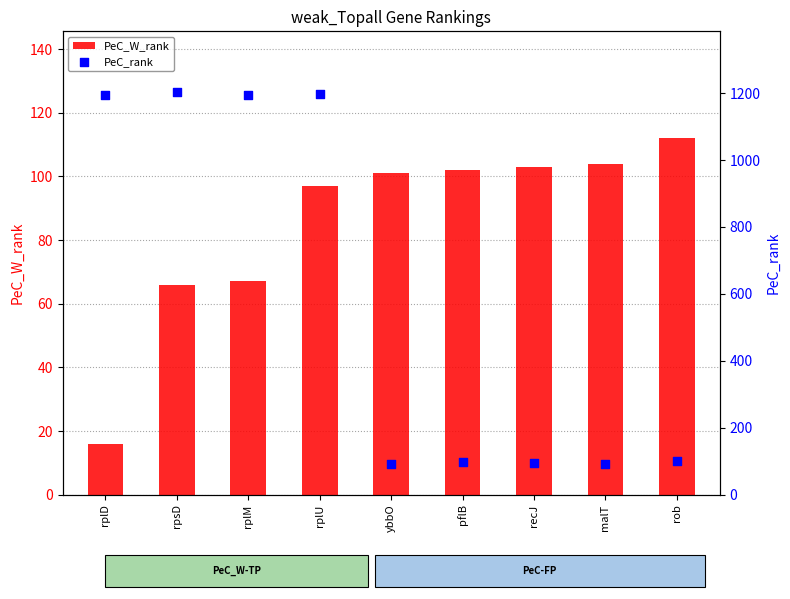

What is the total value across all series at pflB?

201